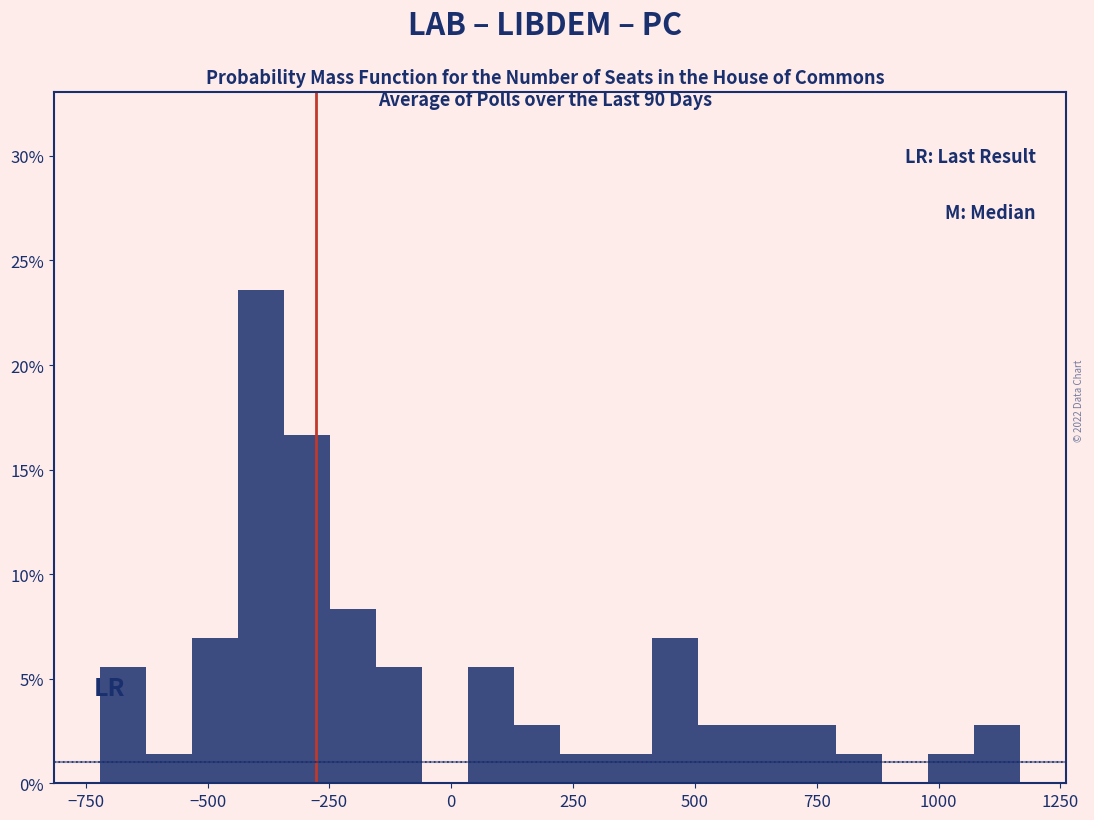

Around what value on the x-axis is the tallest bar? Give the approximate position of its centre, as read against the axis.

-400